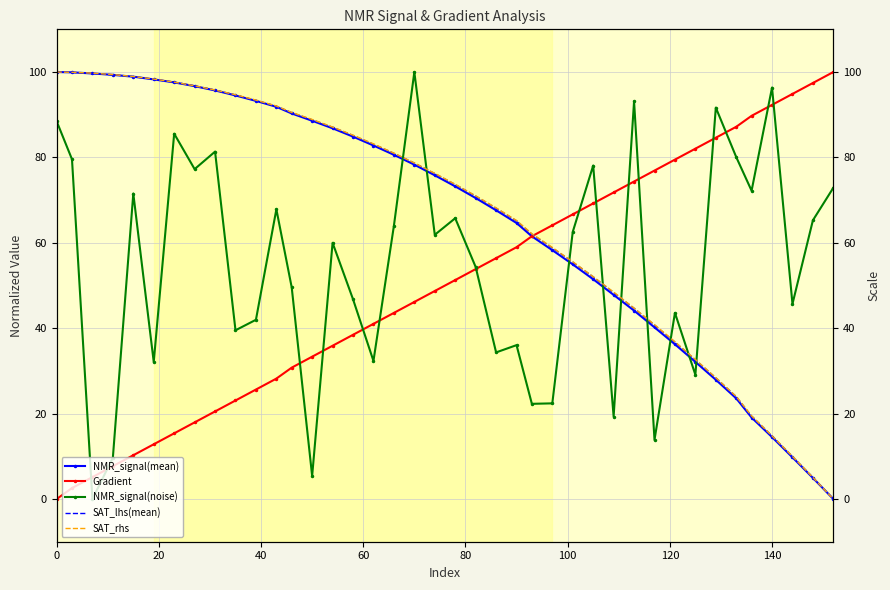

Which series has the largest range (max minus min)?

NMR_signal(mean)